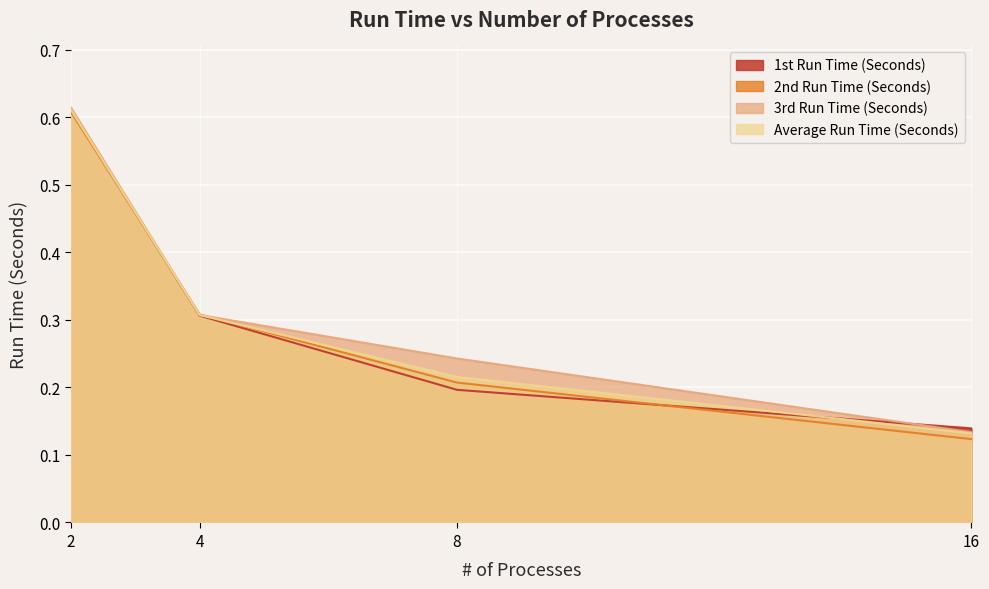

How many 1st Run Time (Seconds) values are between 0 and 1?

4